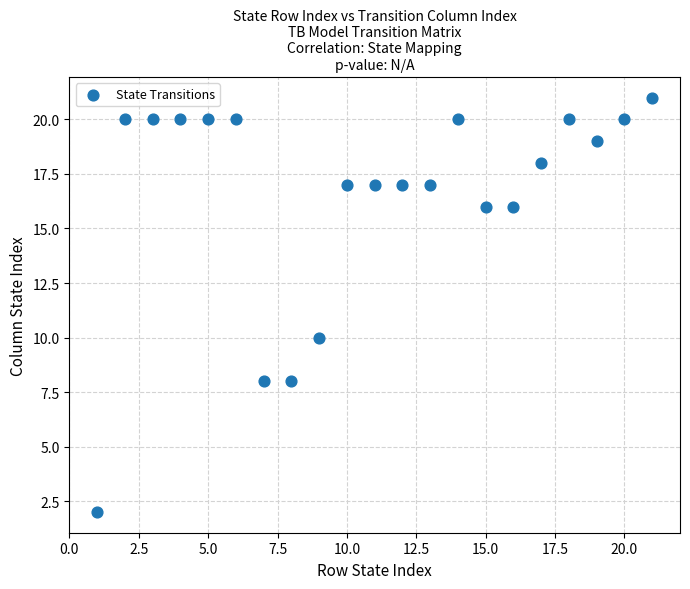

What Y value in the scatter plot is closest to 11?

10